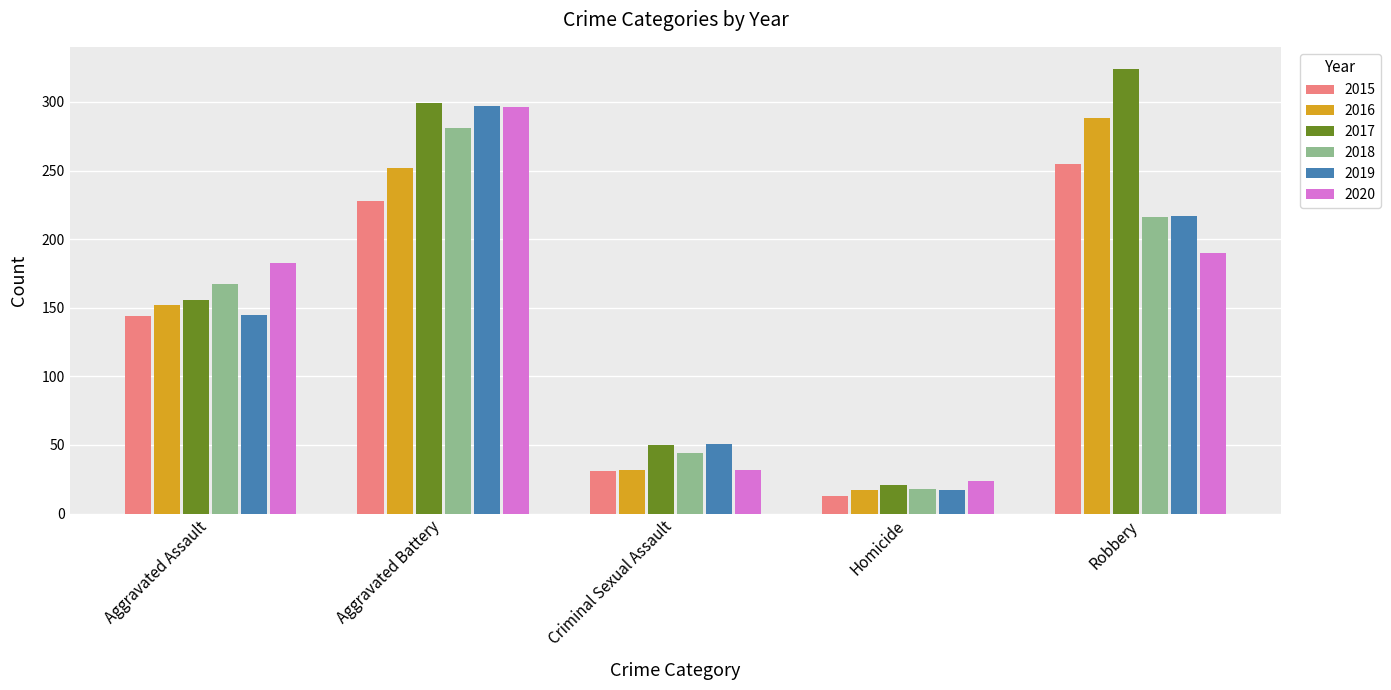

Is it true that 2019 equals 28 at Criminal Sexual Assault?

False